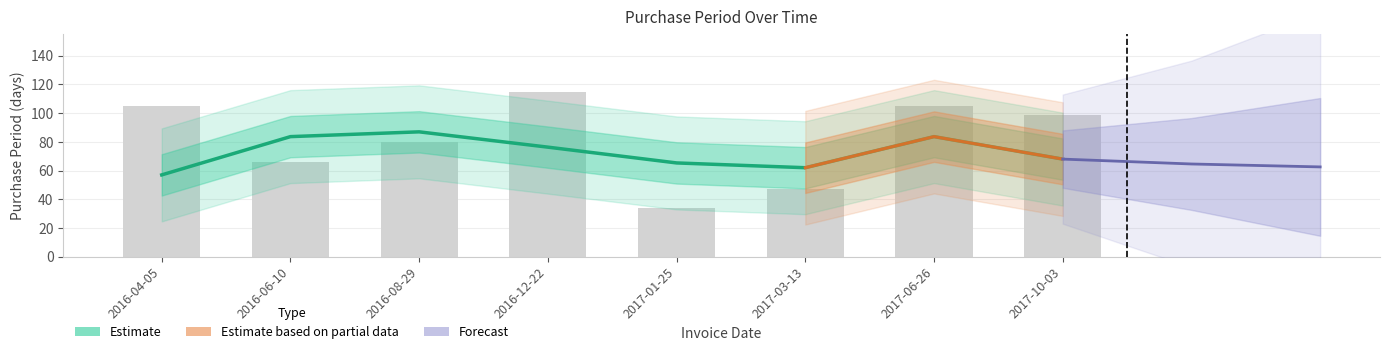

What is the approximate value at 2017-10-03, to the nearest 10?

100